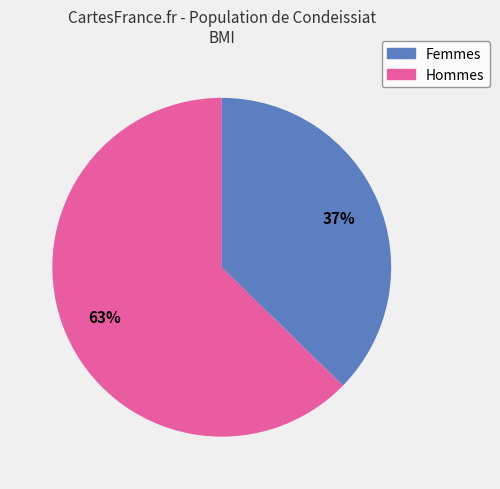

Is there a majority slice in this chart?

Yes